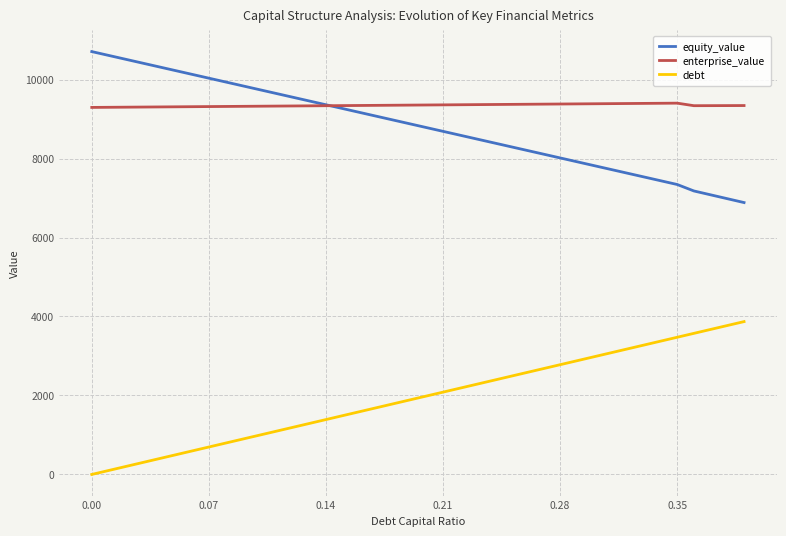

Rank the series by their maximum value, from lowest to highest.

debt, enterprise_value, equity_value